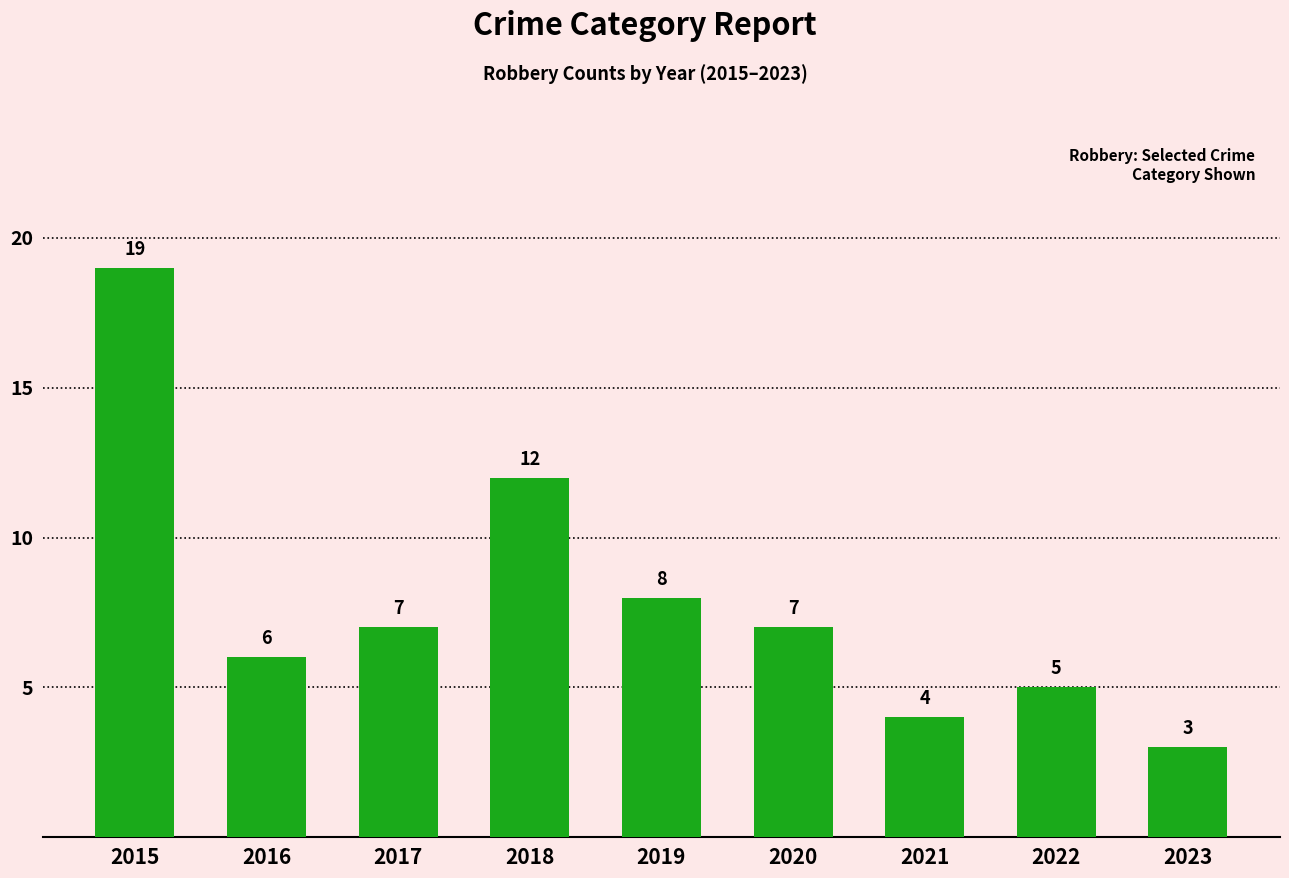

True or false: the data shows 5 at 2022.

True